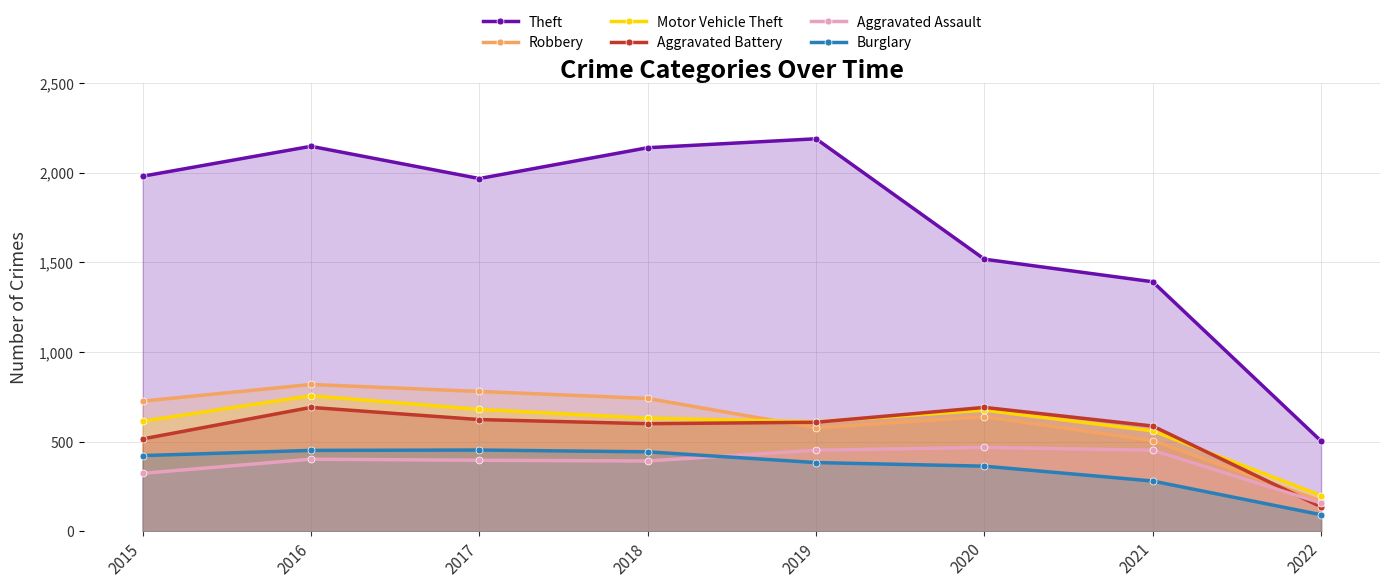

Does the chart have visible grid lines?

Yes